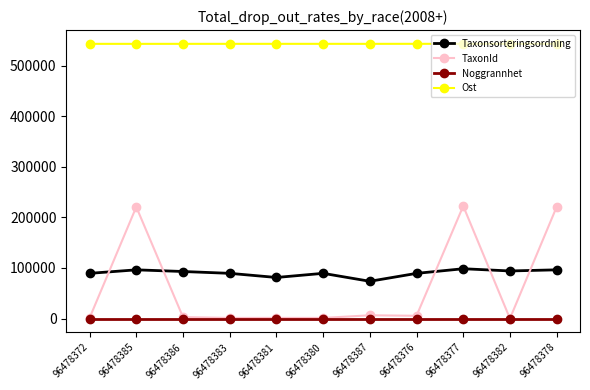

The Noggrannhet series shows 25 at 96478387. True or false?

True